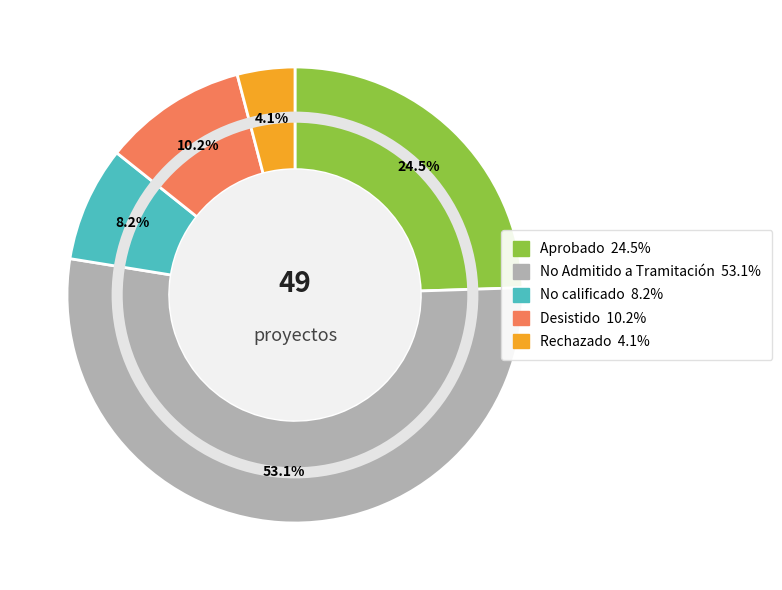

To the nearest percent, what is the average slice percentage?

20%